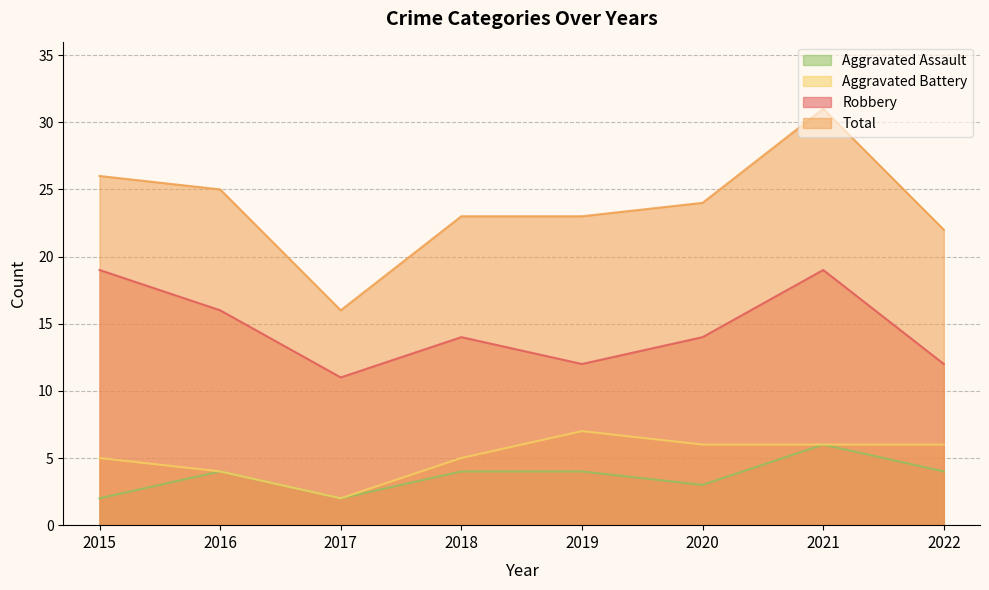

What is the value of the Aggravated Assault point at the 4th from the left?

4